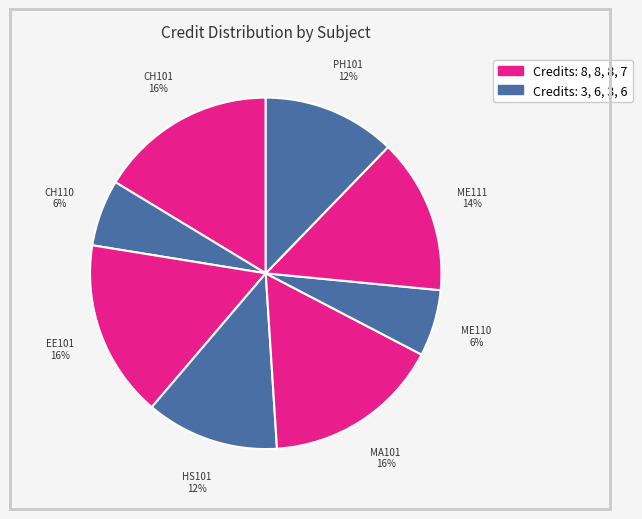

How many segments does this pie chart have?

8